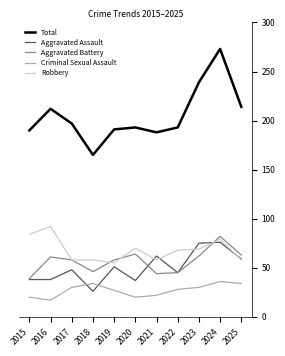

Which series has the largest range (max minus min)?

Total